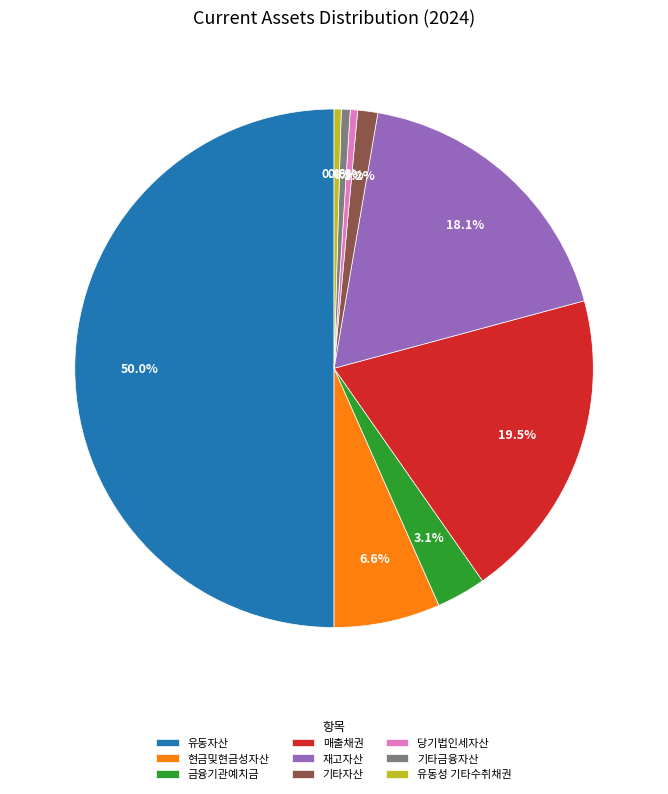

To the nearest percent, what portion does 금융기관예치금 represent?

3%